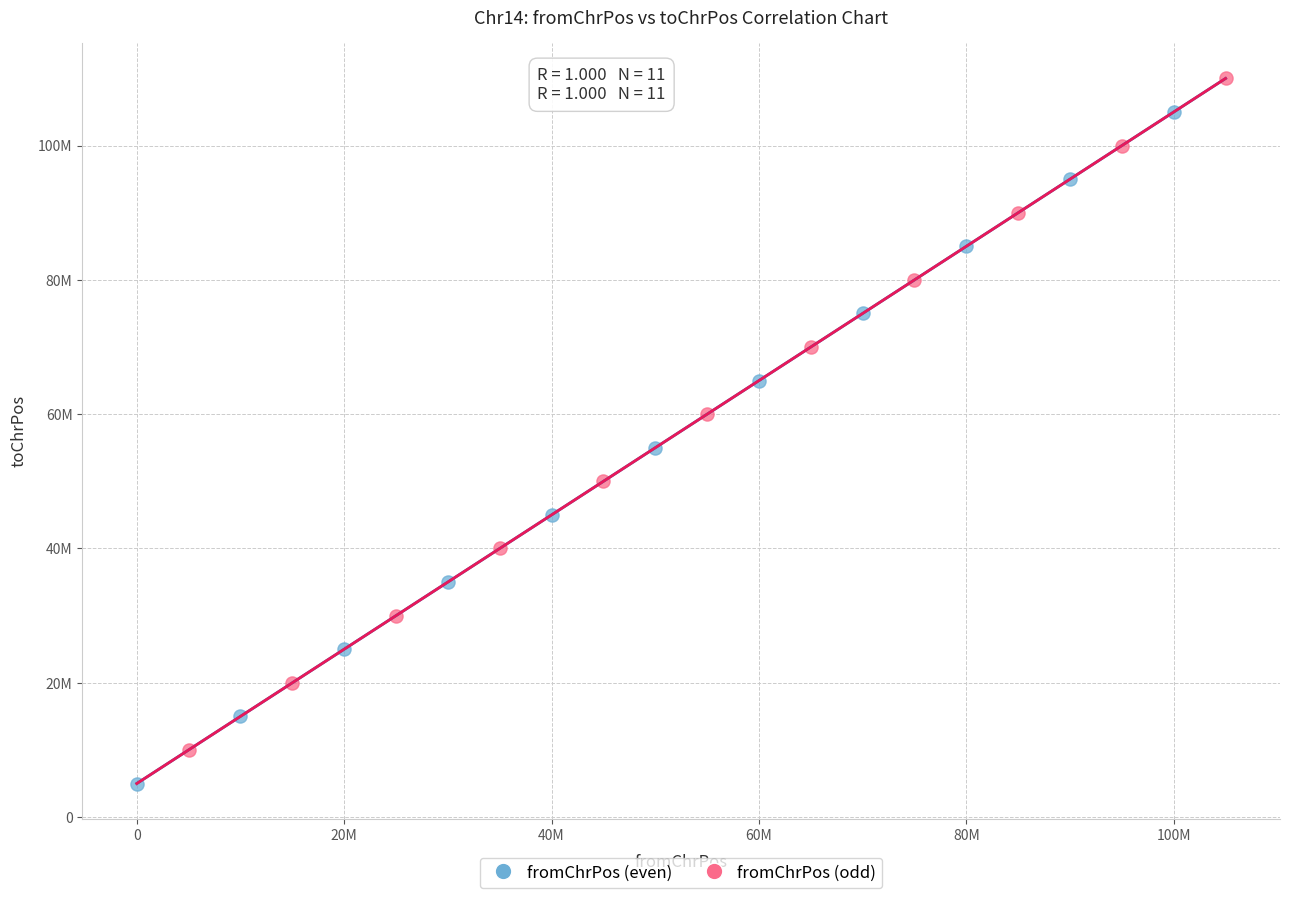

Which series contains the highest Y value?

fromChrPos (odd)